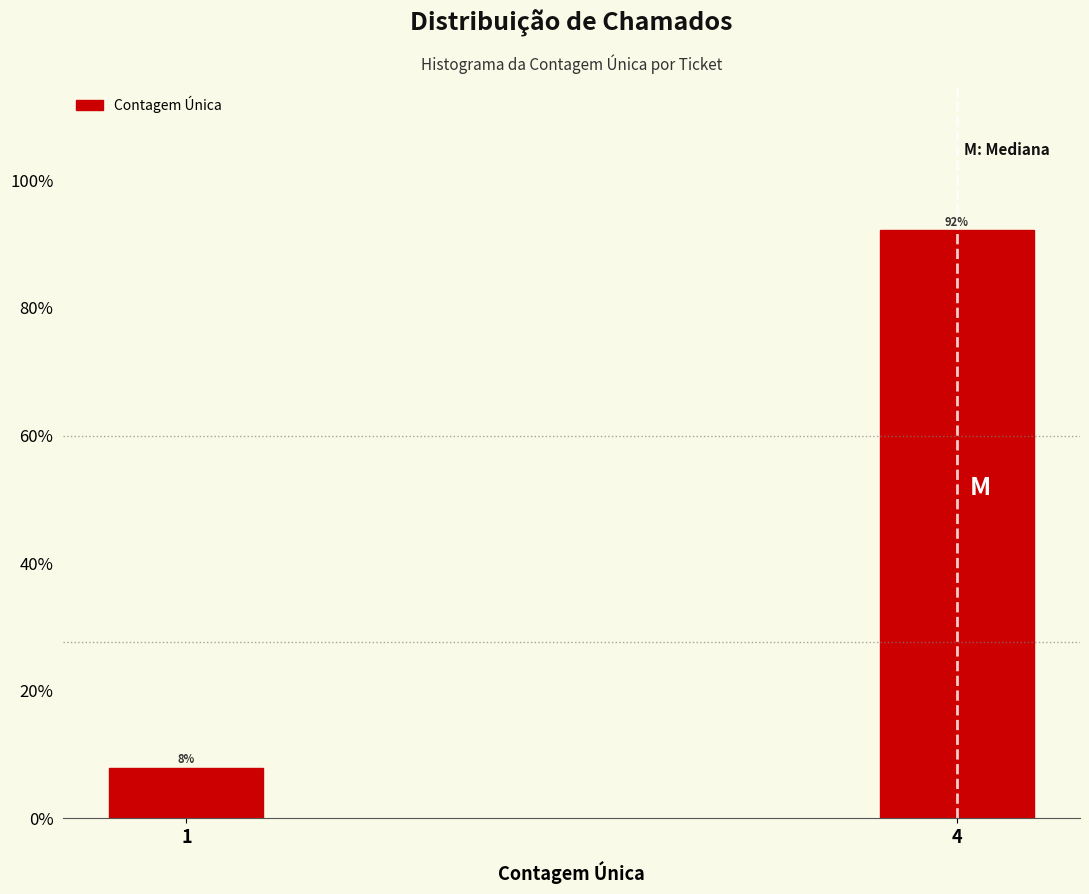

Between 4 and 1, which is larger?

4